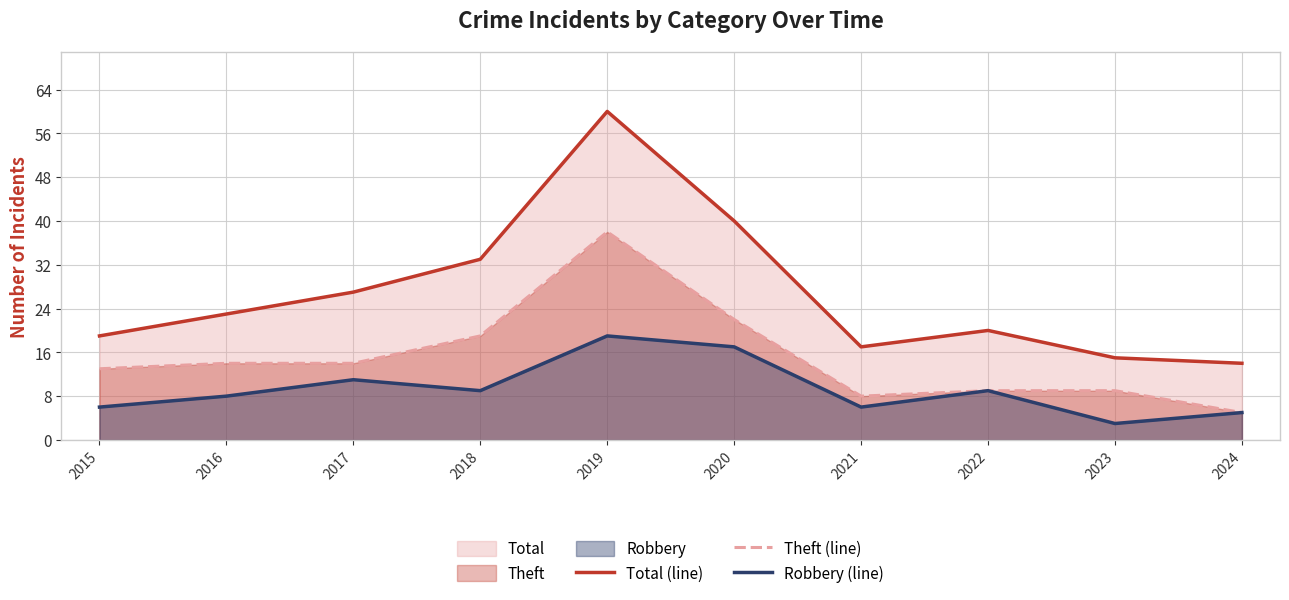

At 2024, list the series in order from smallest to largest.

Theft (line), Robbery (line), Total (line)